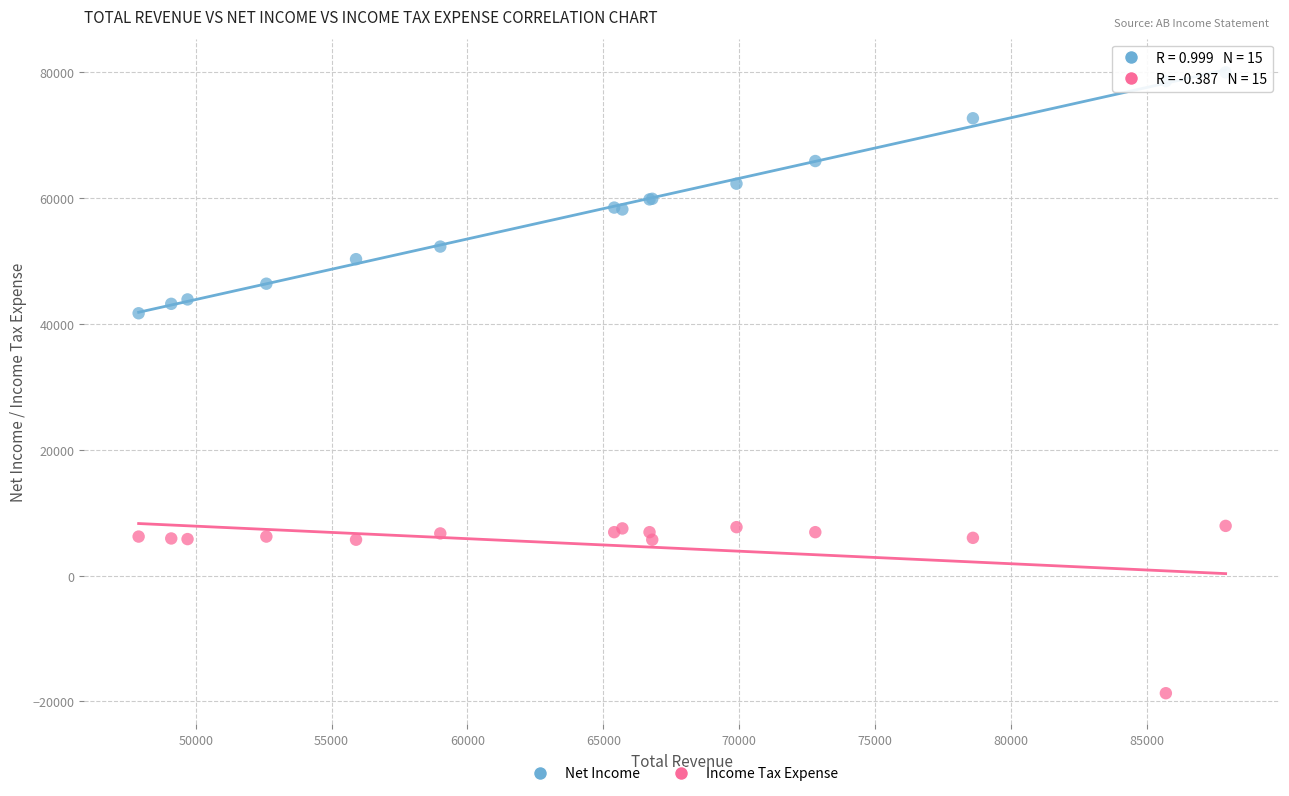

Which series contains the lowest Y value?

Income Tax Expense